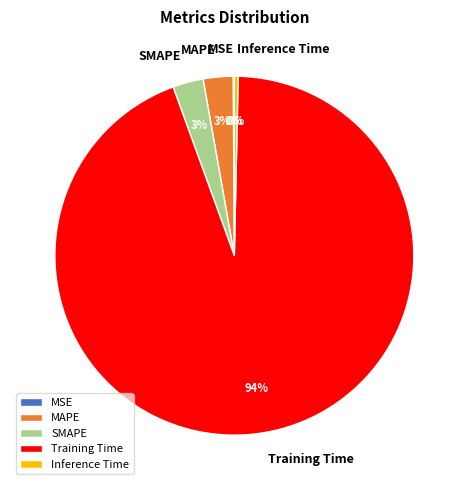

Is the sum of SMAPE and MAPE greater than half?

No